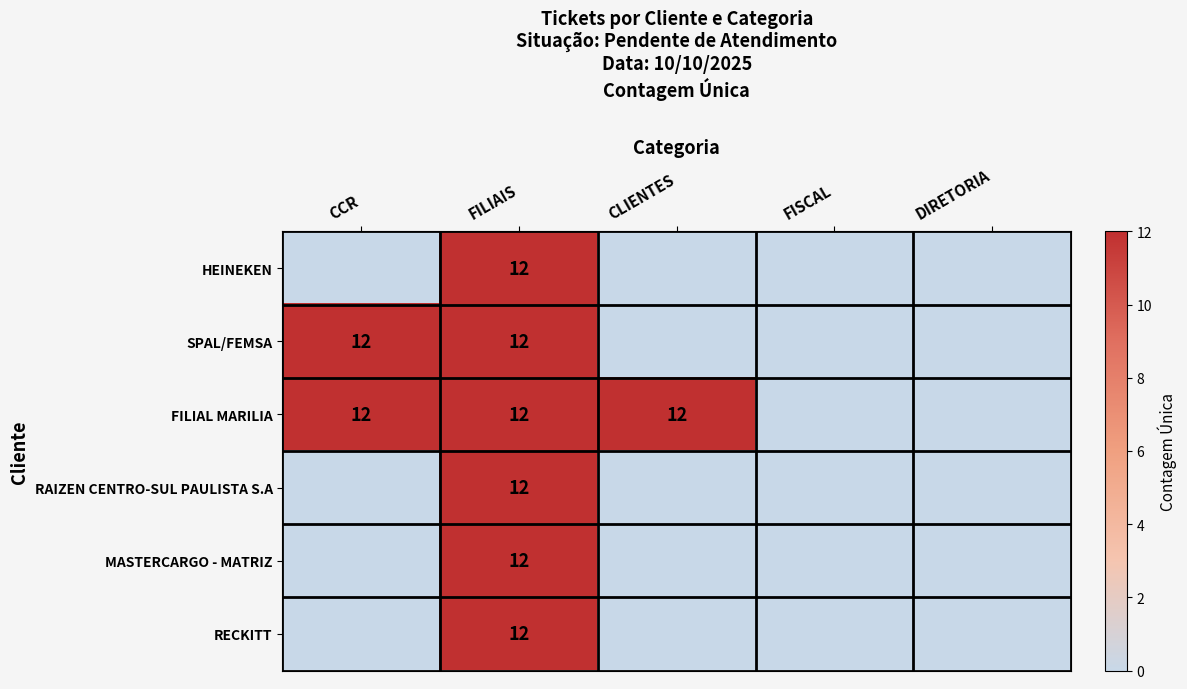

The value of HEINEKEN at FILIAIS is 12. True or false?

True